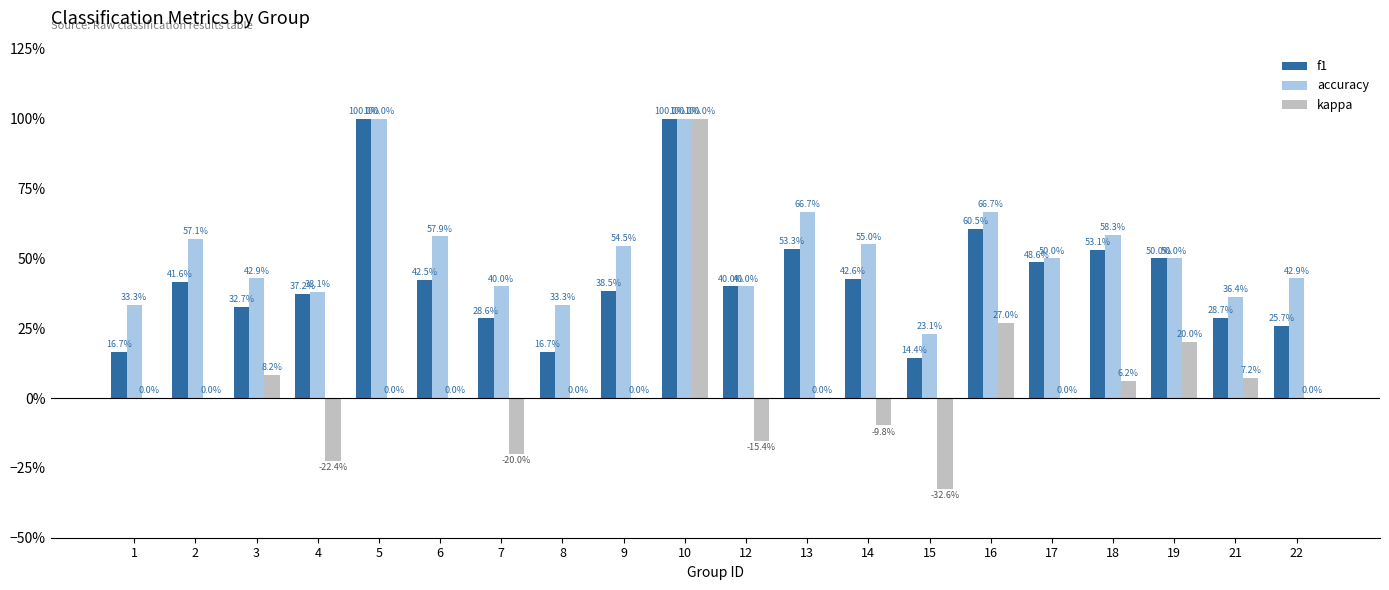

Are the bars horizontal?

No